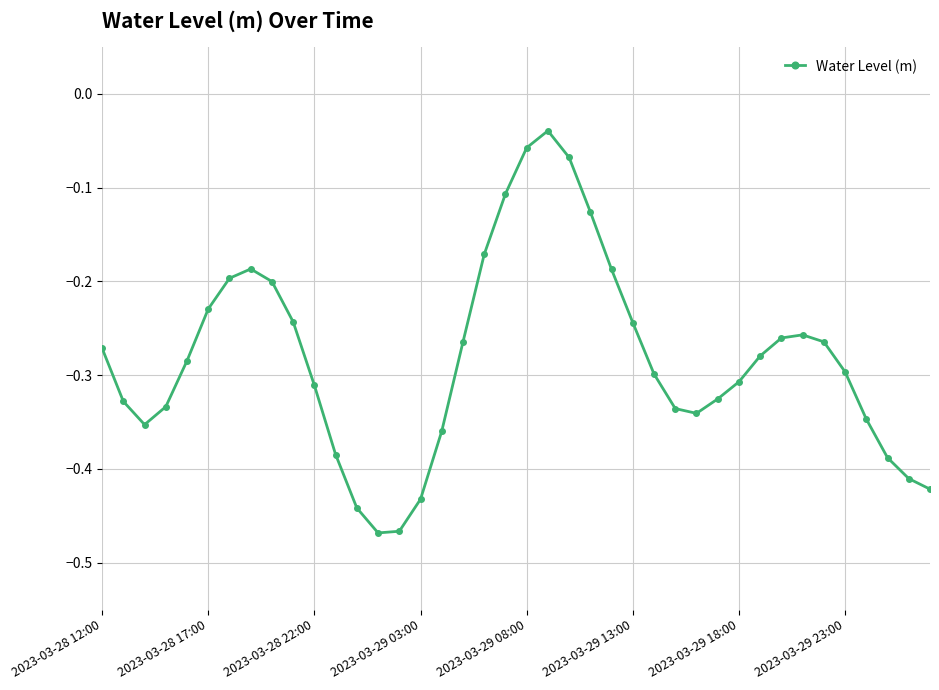

What is the difference between the second highest and second lowest values?

0.4